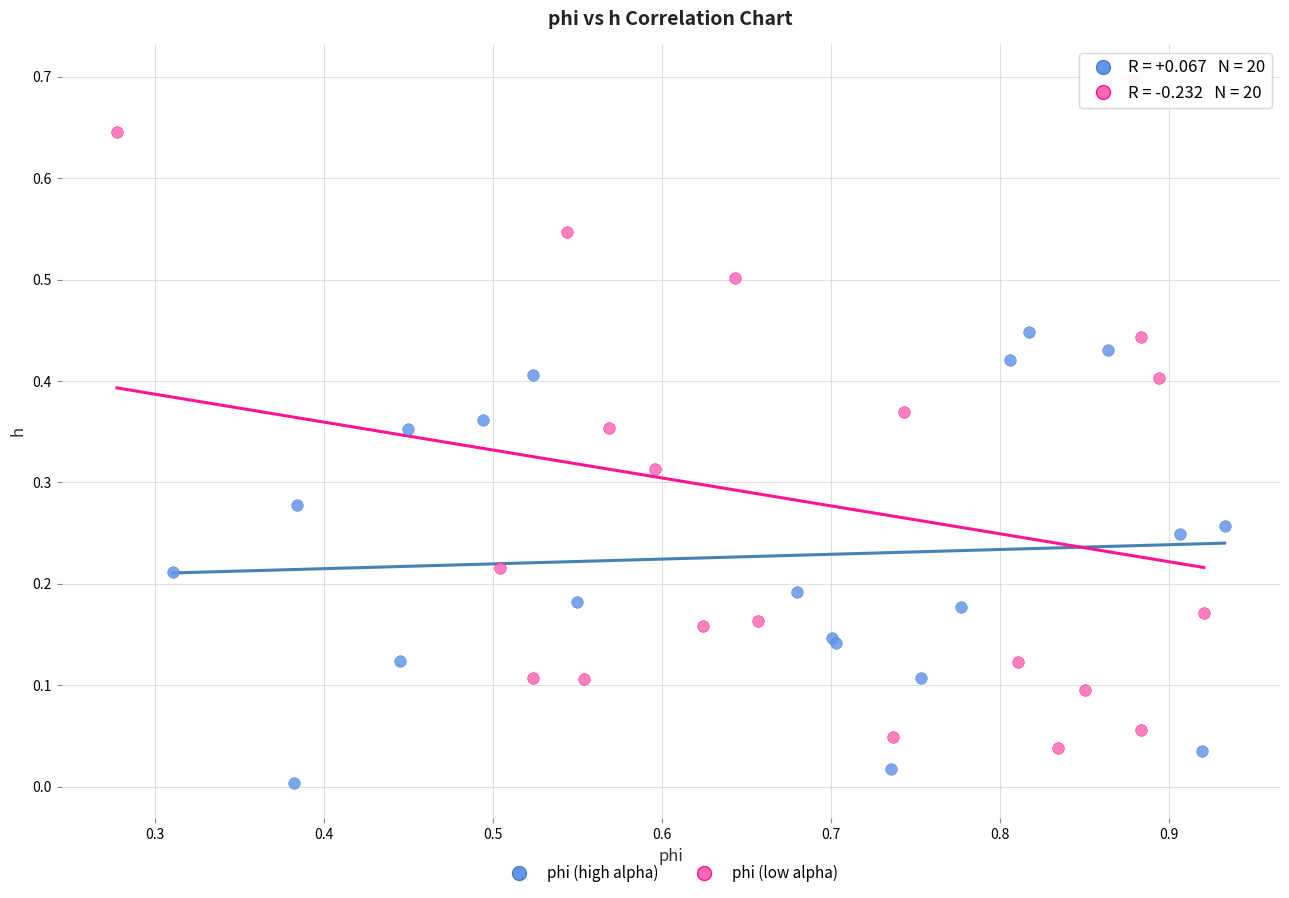

Which series reaches the minimum Y coordinate?

phi (high alpha)